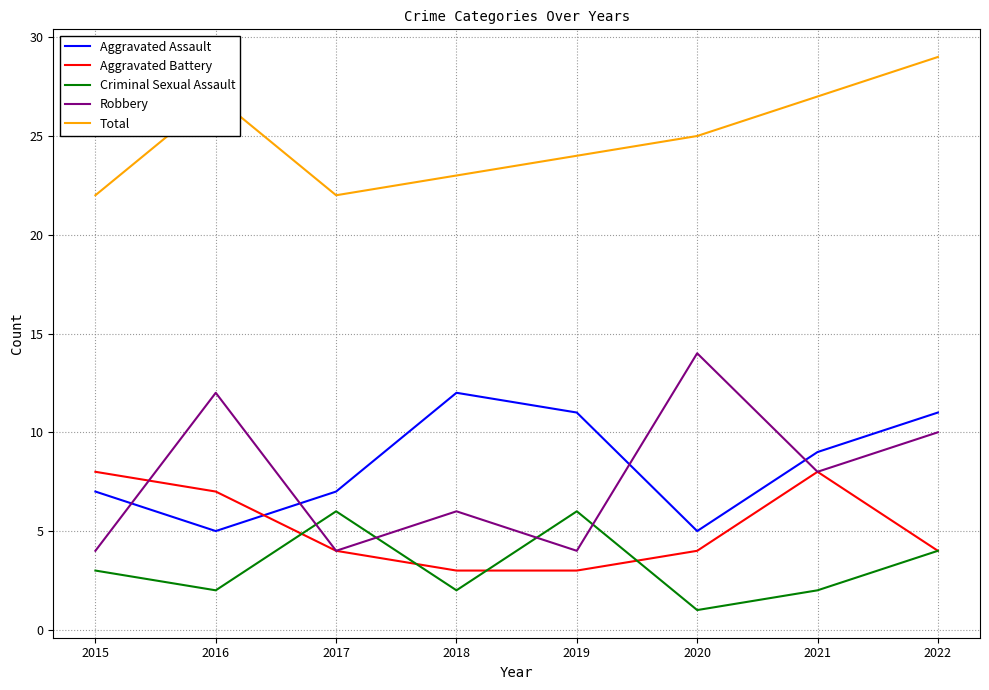

Which series changed the most between 2016 and 2017?

Robbery